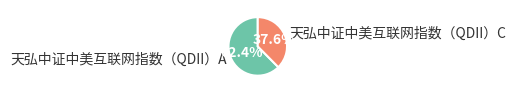

How many slices are in this pie chart?

2